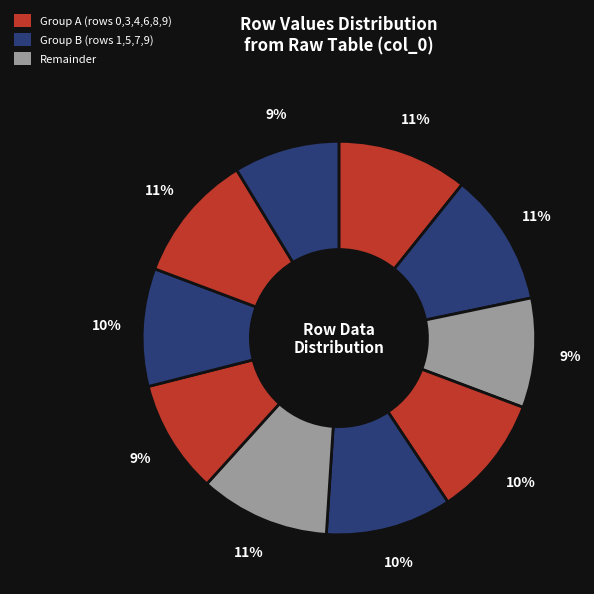

Rank the categories by value from lowest to highest.

9, 2, 6, 7, 3, 4, 8, 5, 0, 1